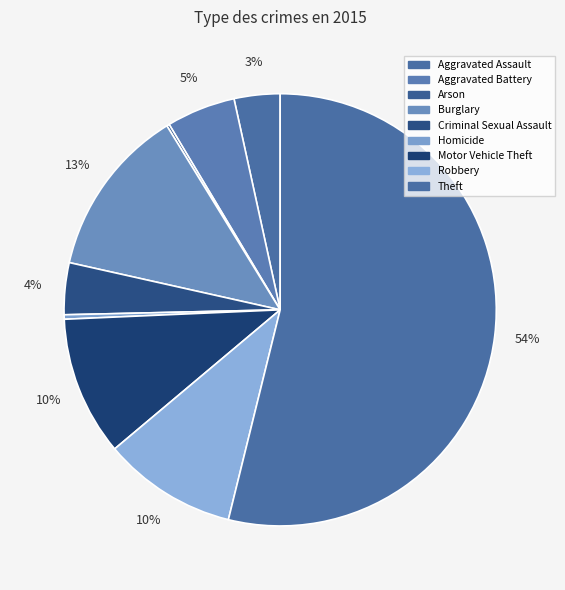

What is the majority slice?

Theft